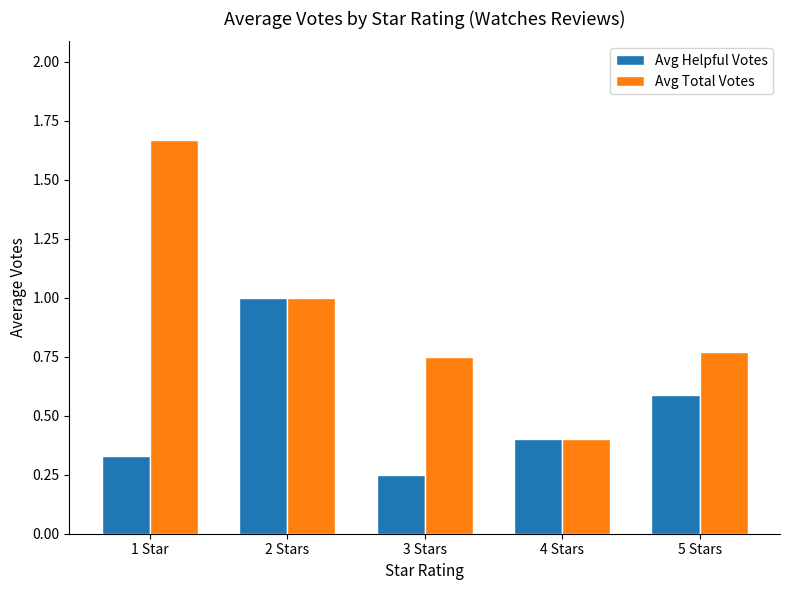

List the series in order of their peak value, lowest first.

Avg Helpful Votes, Avg Total Votes